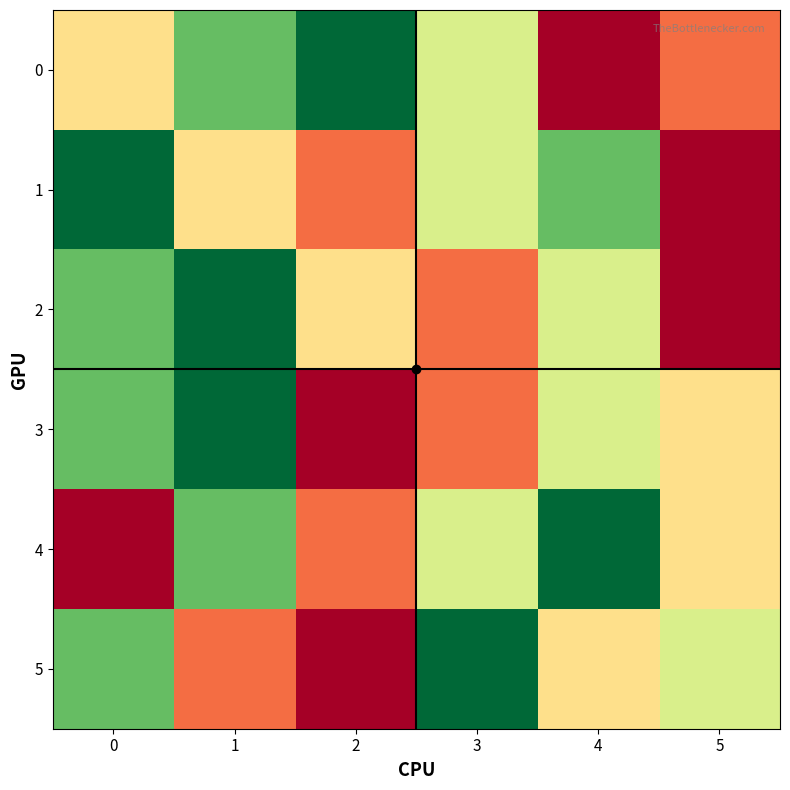

Rank the series at 1 from lowest to highest value.

5, 1, 0, 4, 2, 3